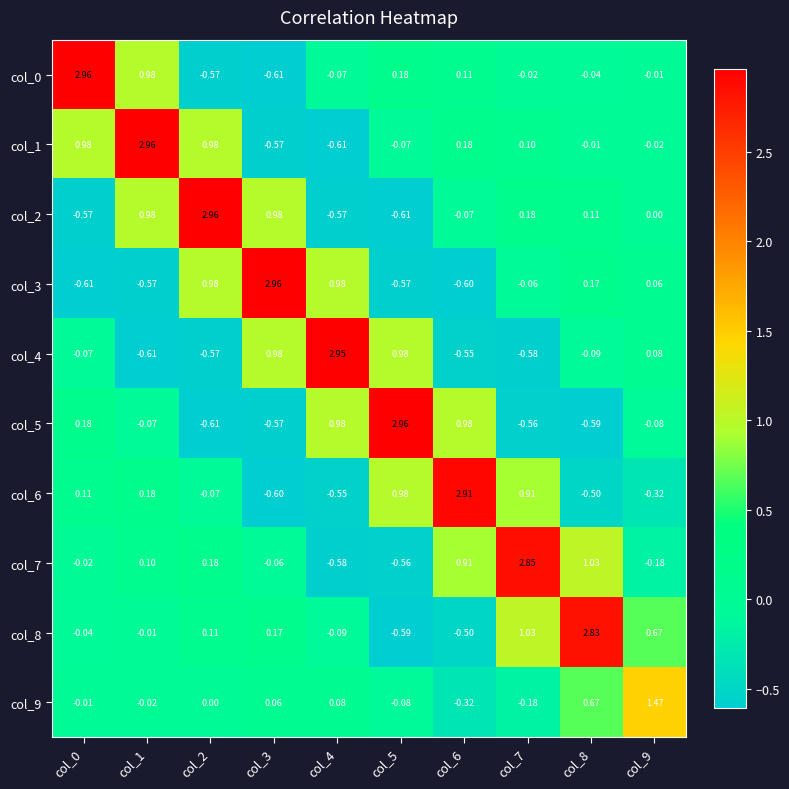

Is the value of col_8 at col_7 greater than the value of col_1 at col_0?

Yes